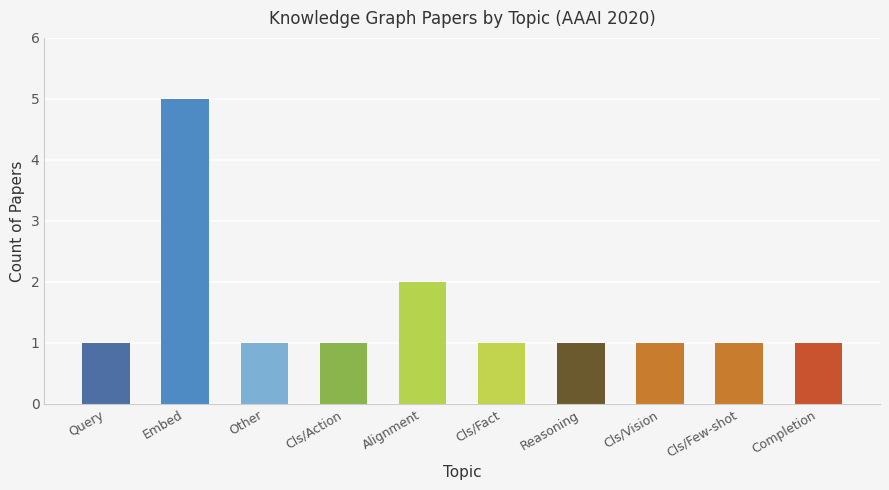

What is the approximate value at Classifier/Vision/Few-shot learning?

1